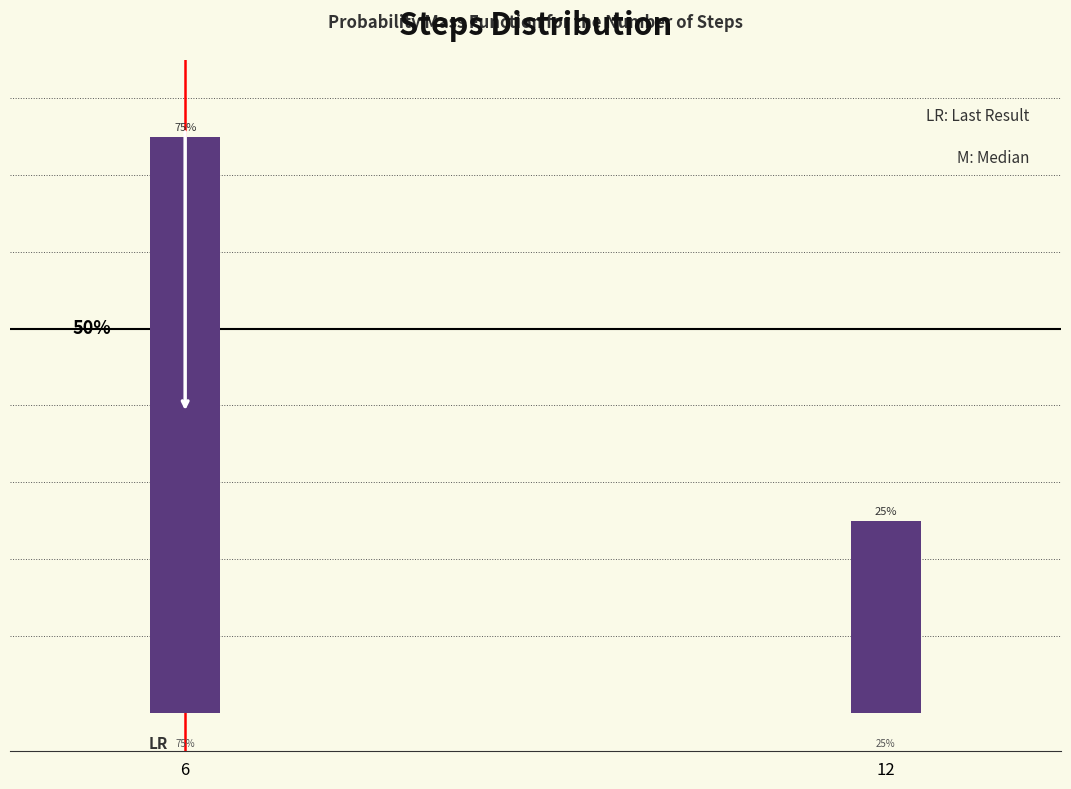

List the labels in order of value, smallest first.

12, 6